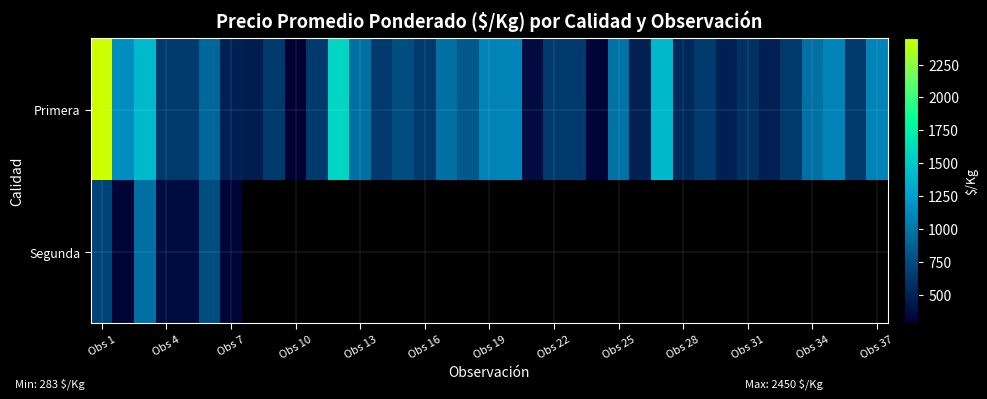

What is the difference between the second highest and second lowest values in the Primera series?

1266.0